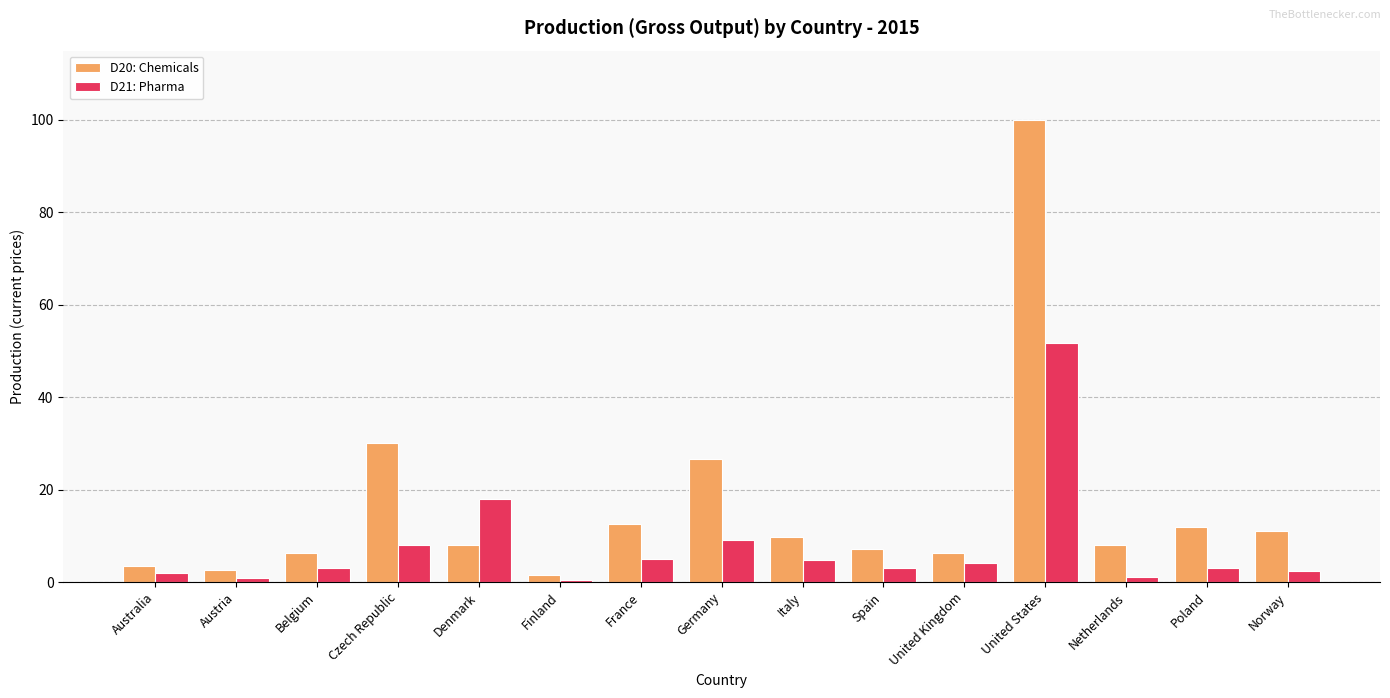

Is it true that D20: Chemicals equals 2.6 at Austria?

True